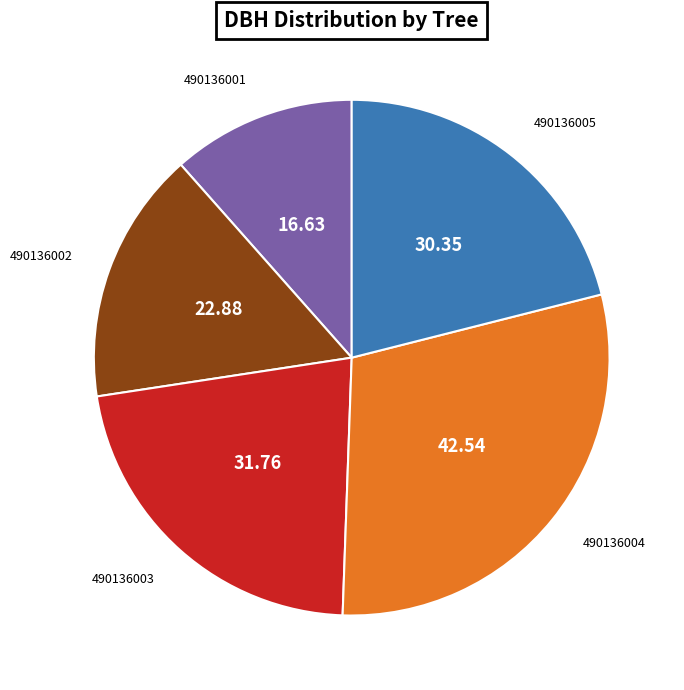

Does any single category account for the majority?

No